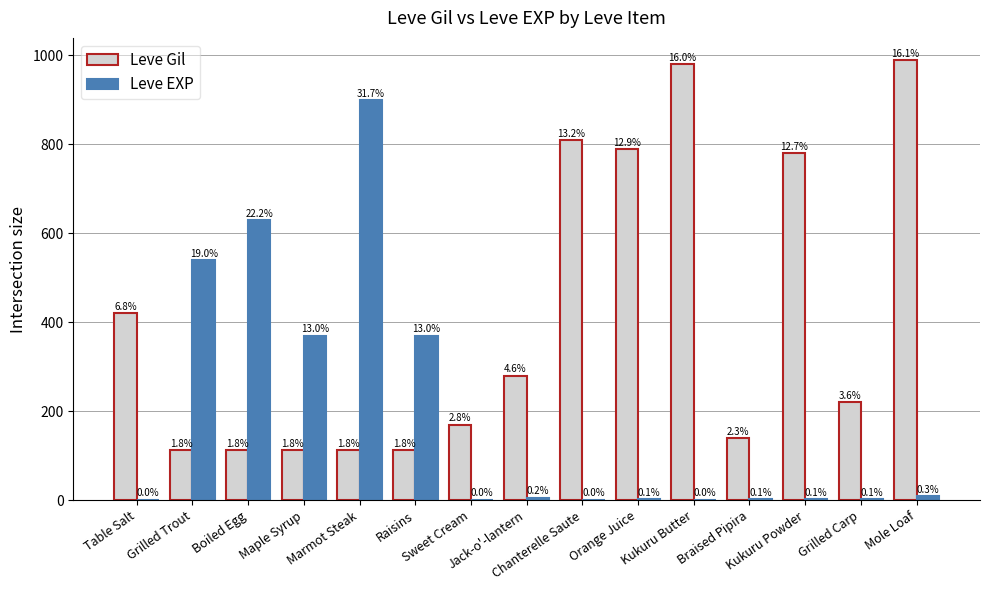

Rank the series by their average value, from highest to lowest.

Leve Gil, Leve EXP